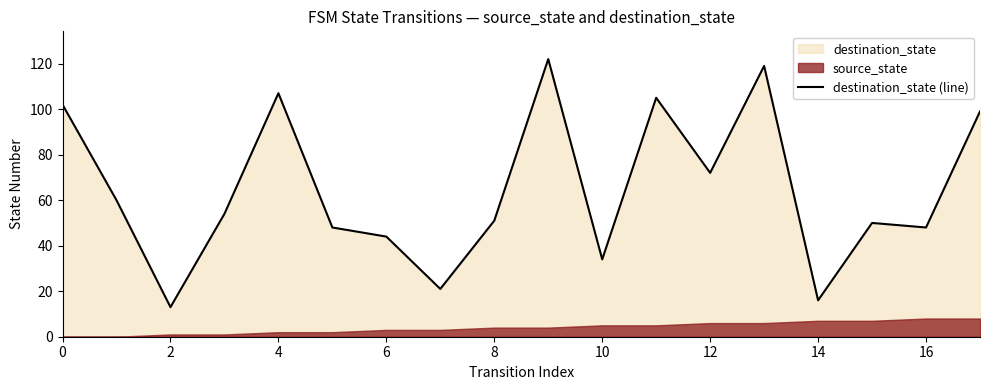

The value at 12 is 101. True or false?

False